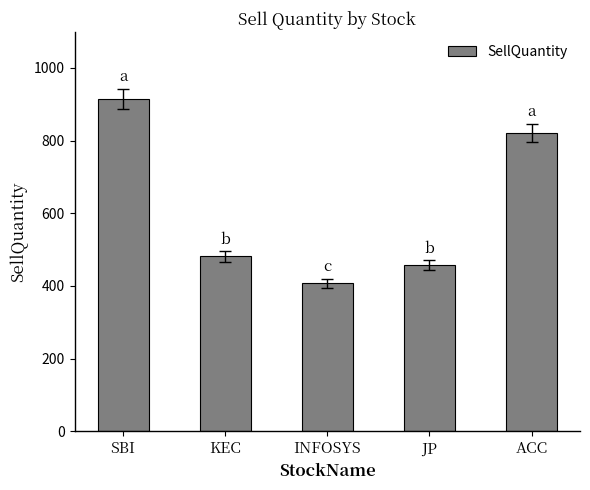

Where does the data first go above 481?

SBI